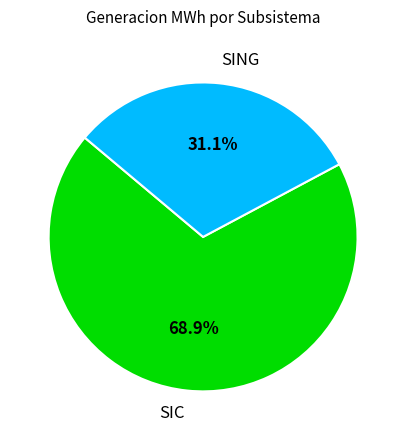

Combined, what portion of the pie is SIC and SING?

100.0%